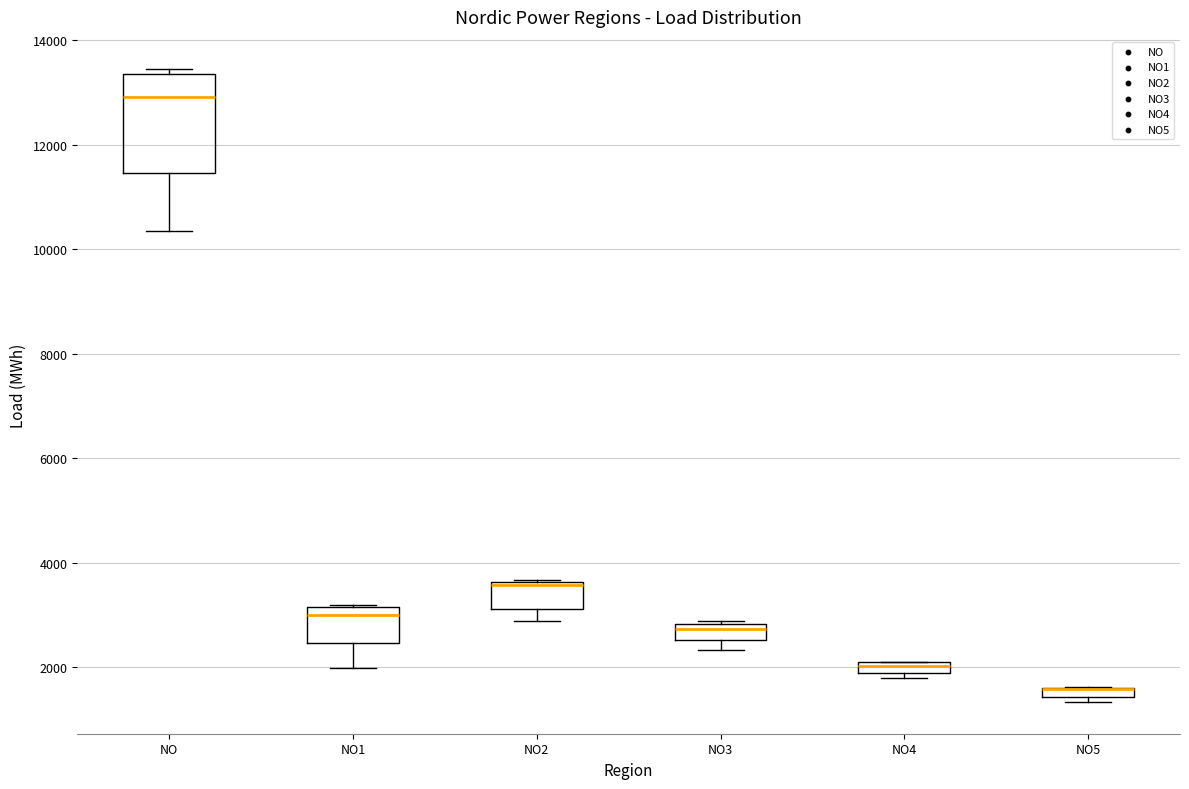

Which box is the tallest, from its lower edge to its upper edge?

NO